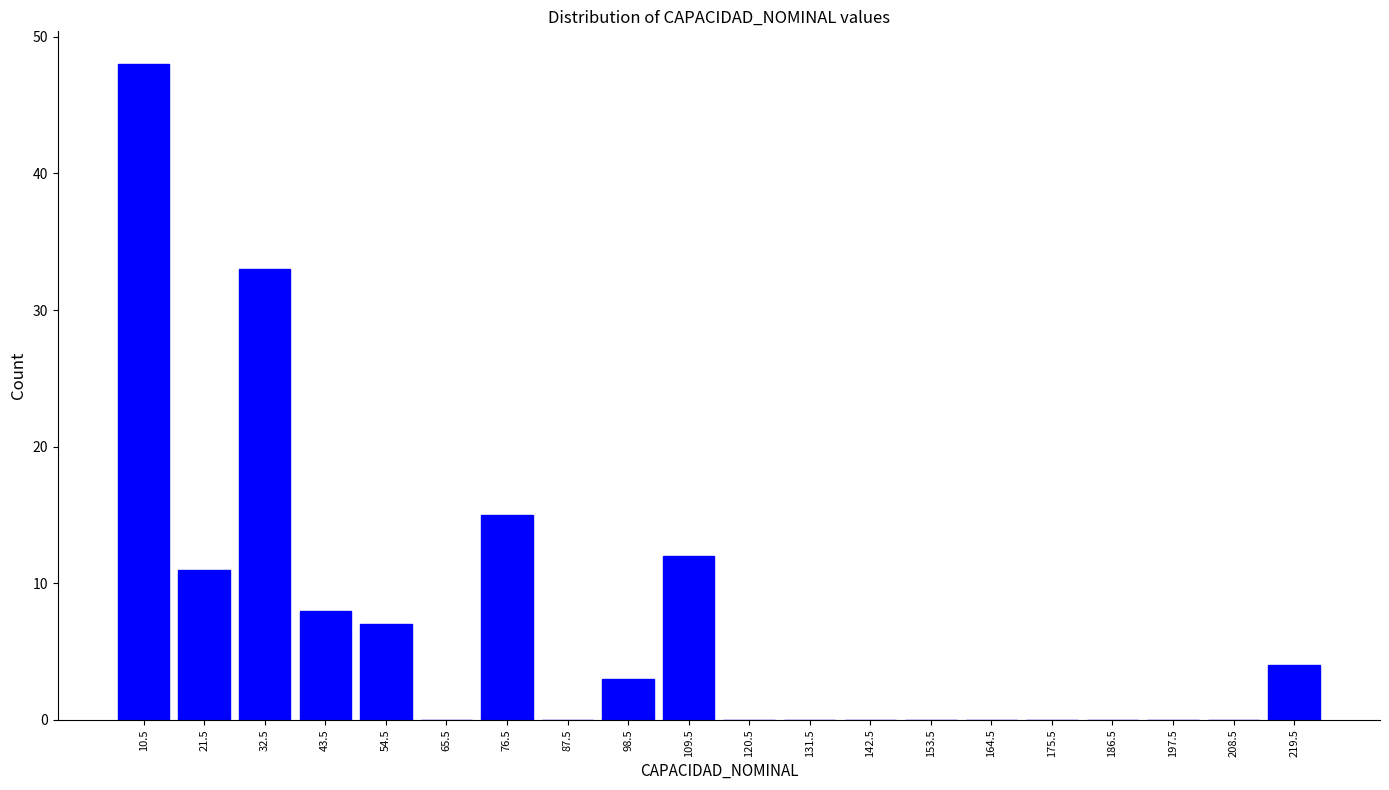

Reading left to right, transcribe this chart: for each bar, give the range it covers on the x-axis and its height. Neither the bar edges nor the heights are printed on the chart, so give them approximately, as read against the axes.

5 to 16: 48
16 to 27: 11
27 to 38: 33
38 to 49: 8
49 to 60: 7
60 to 71: 0
71 to 82: 15
82 to 93: 0
93 to 104: 3
104 to 115: 12
115 to 126: 0
126 to 137: 0
137 to 148: 0
148 to 159: 0
159 to 170: 0
170 to 181: 0
181 to 192: 0
192 to 203: 0
203 to 214: 0
214 to 225: 4